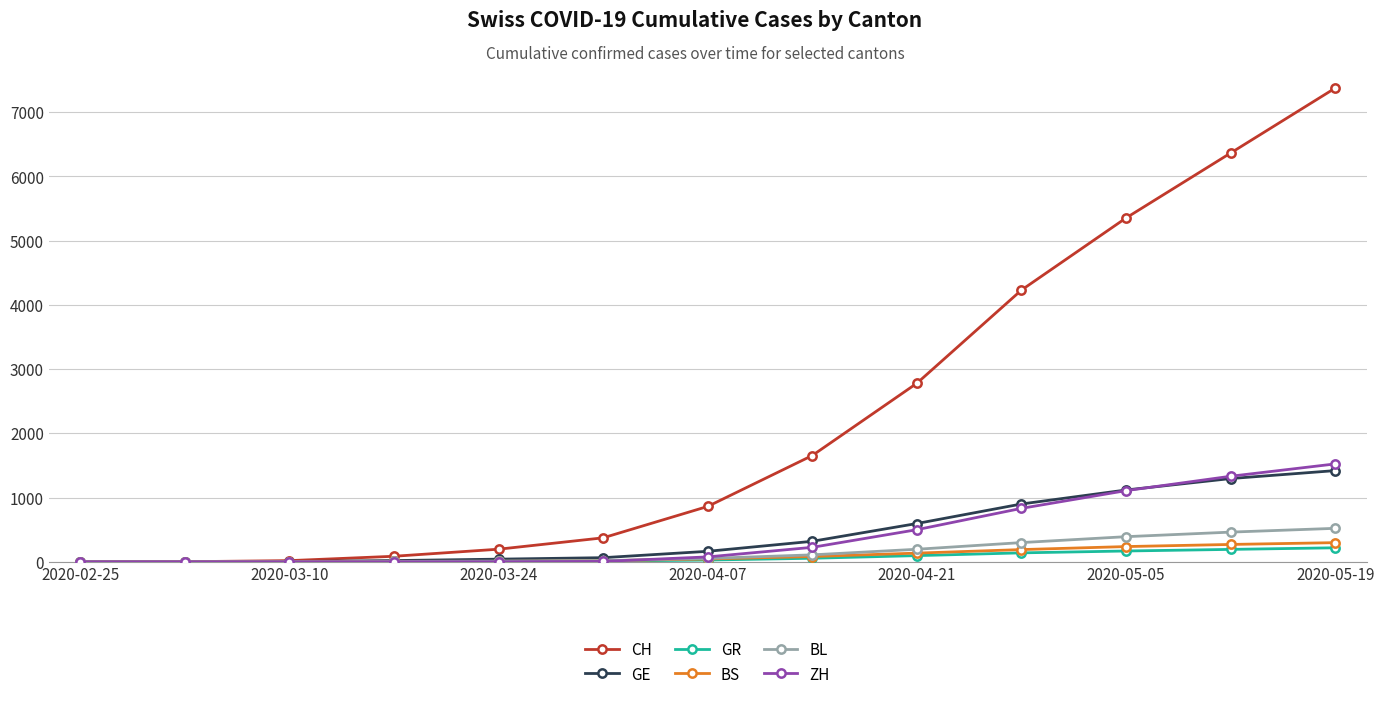

Which series has the largest range (max minus min)?

CH